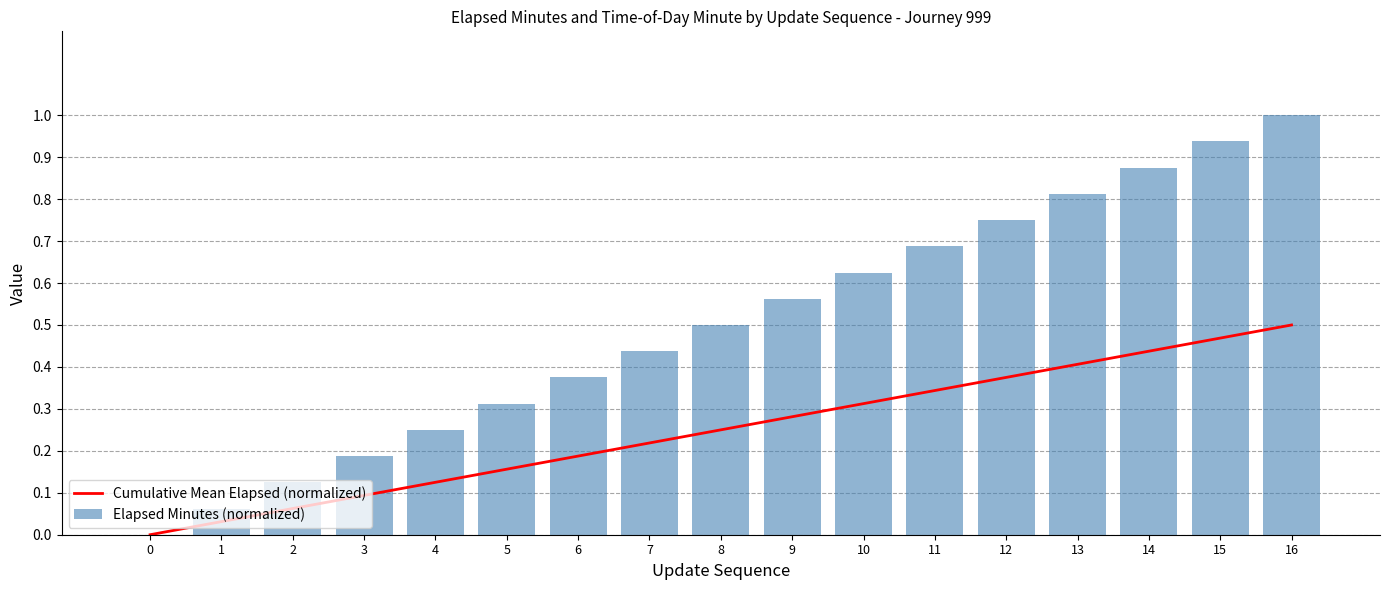

Reading right to left, transcribe all the data shown in this chart.

Cumulative Mean Elapsed (normalized): 16=0.5	15=0.5	14=0.4	13=0.4	12=0.4	11=0.3	10=0.3	9=0.3	8=0.2	7=0.2	6=0.2	5=0.2	4=0.1	3=0.1	2=0.1	1=0.0	0=0.0
Elapsed Minutes (normalized): 16=1.0	15=0.9	14=0.9	13=0.8	12=0.8	11=0.7	10=0.6	9=0.6	8=0.5	7=0.4	6=0.4	5=0.3	4=0.2	3=0.2	2=0.1	1=0.1	0=0.0